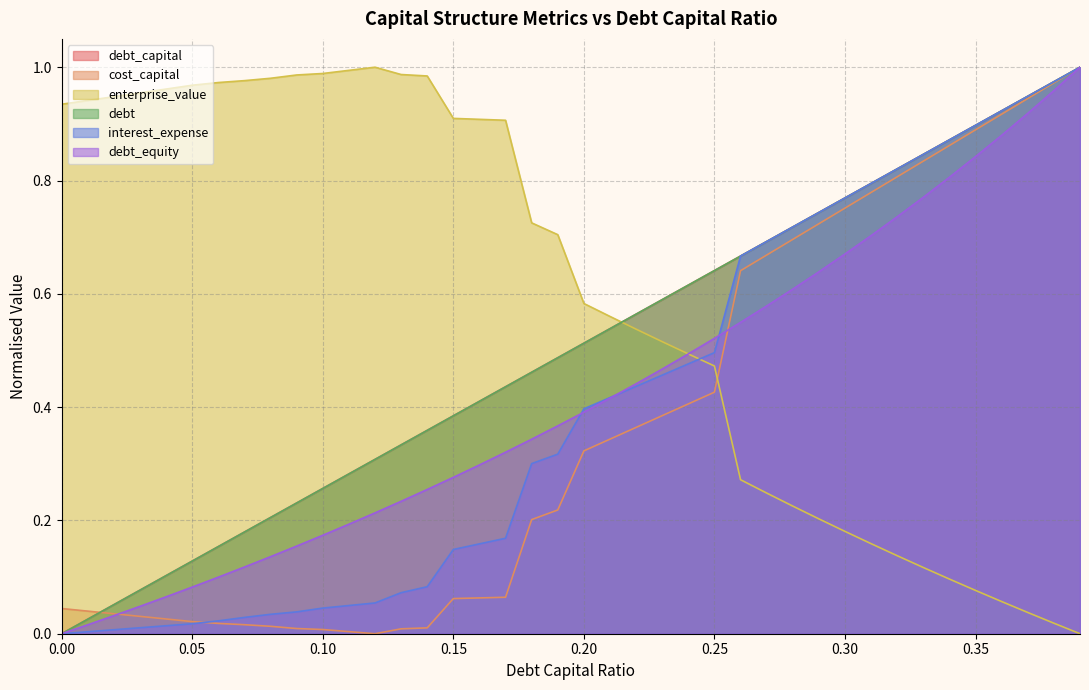

What is the label of the 37th point from the right?

0.03